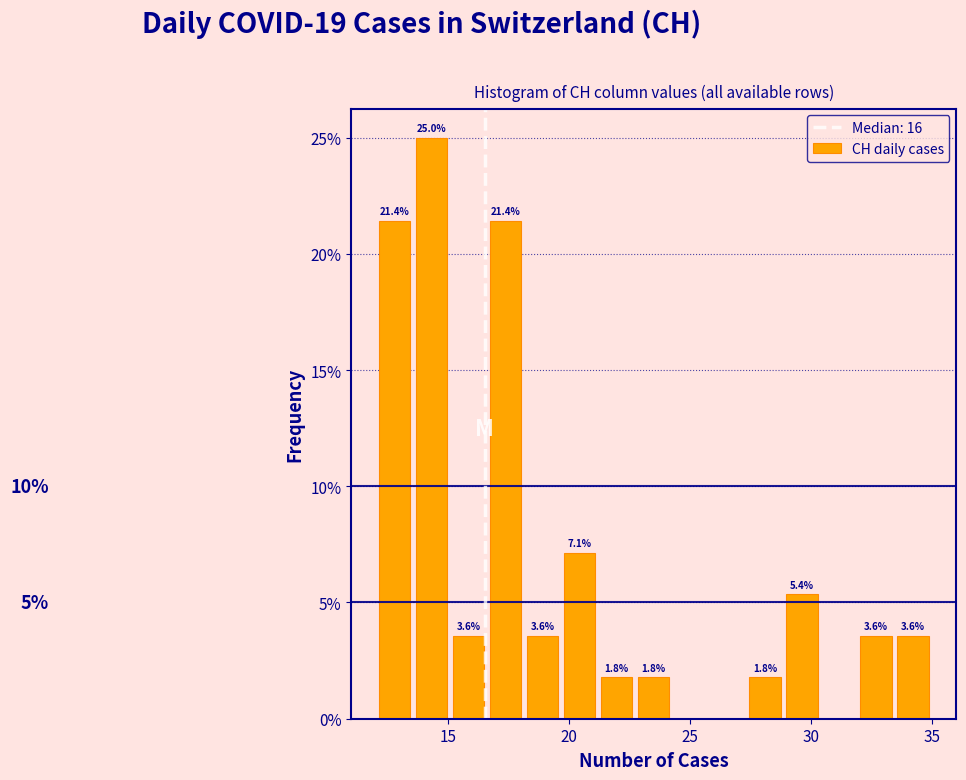

Around what value on the x-axis is the tallest bar? Give the approximate position of its centre, as read against the axis.

14.5